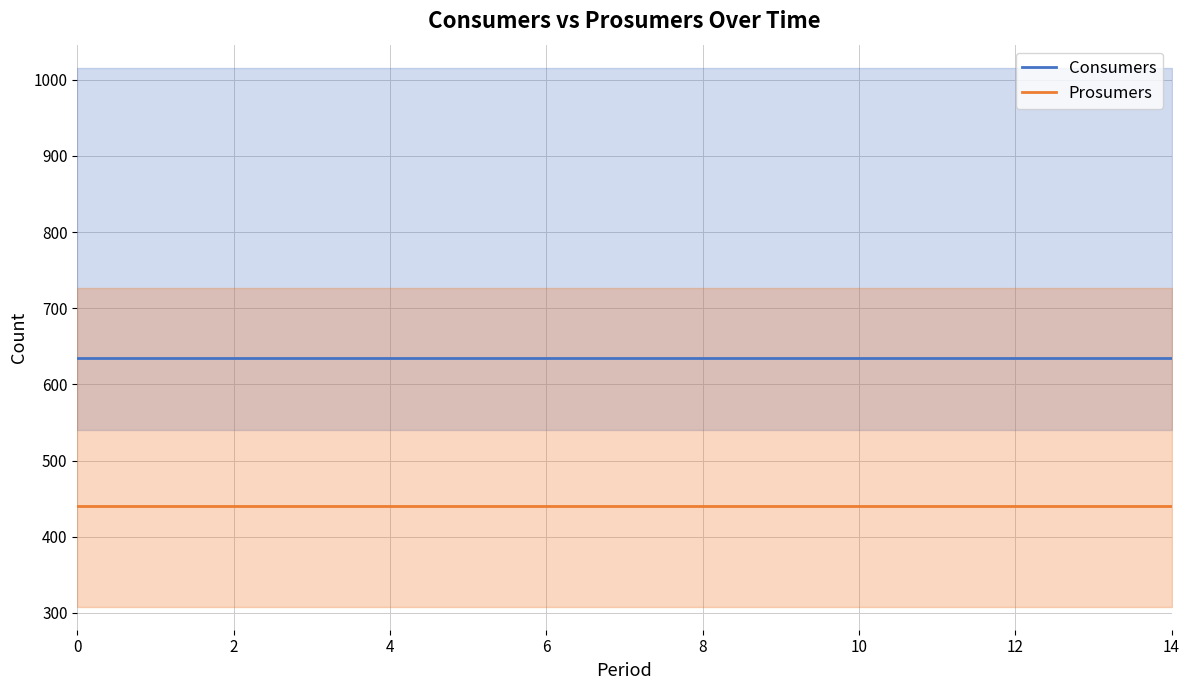

What is the smallest value displayed?

440